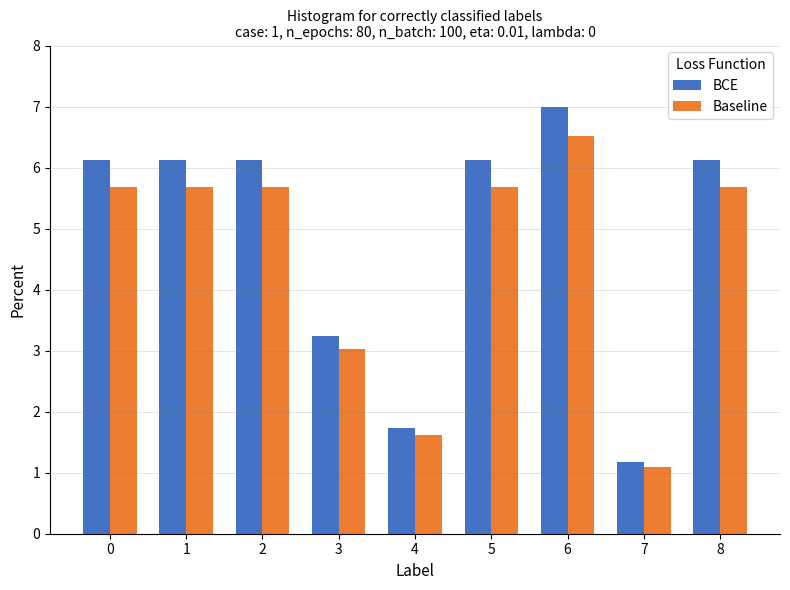

How many bars are there in total?

18